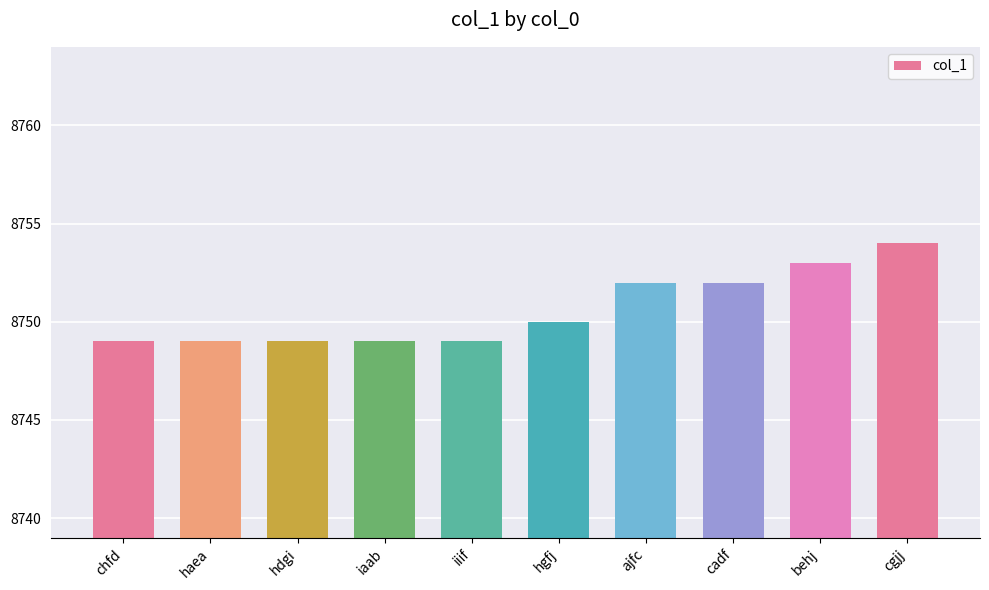

Count the values in the range 8749 to 8752.

8